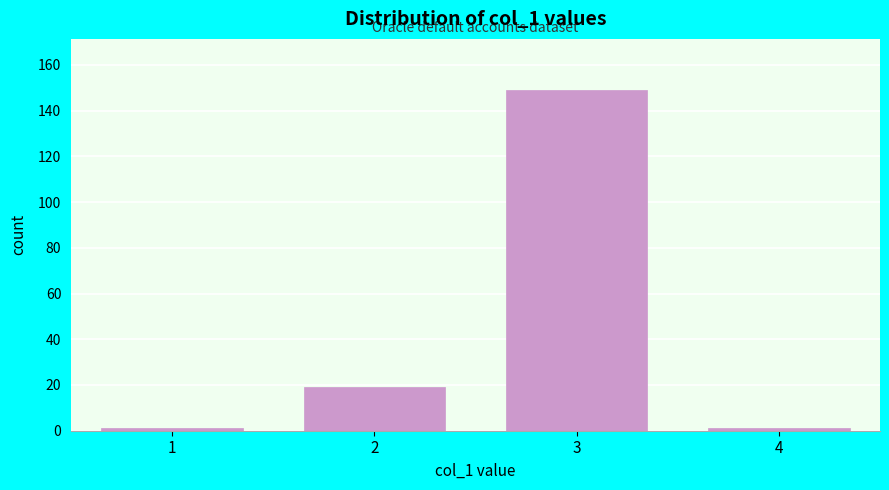

Reading left to right, list all the values displayed in this chart.

1	19	149	1